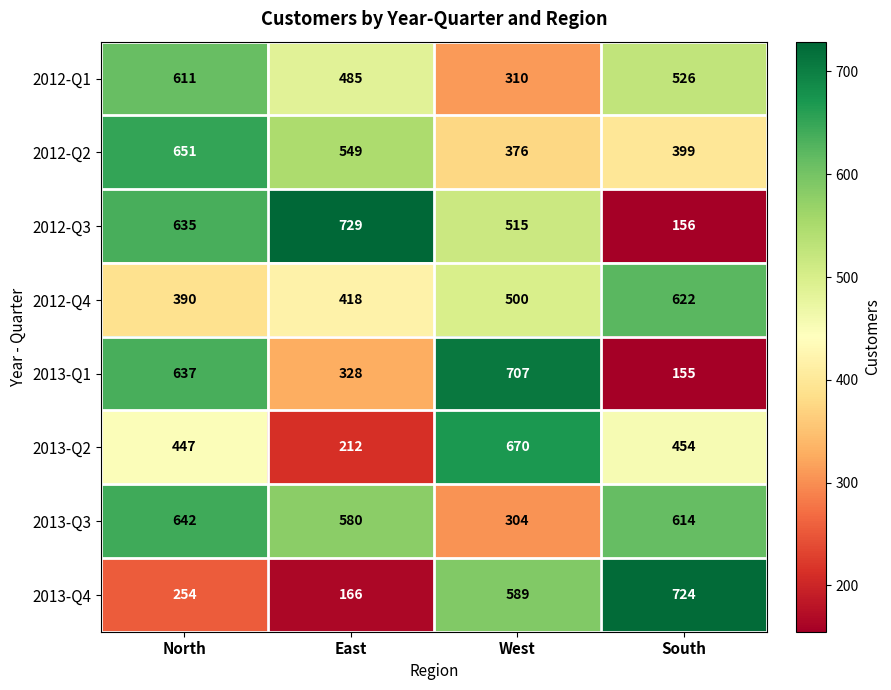

Is the value of 2013-Q4 at East greater than the value of 2013-Q2 at East?

No